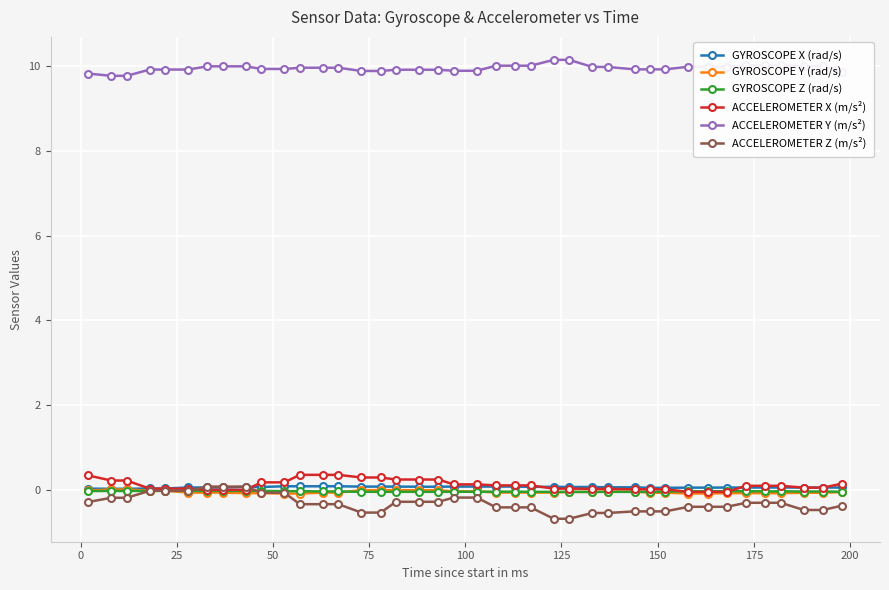

What is the smallest value displayed?

-0.7